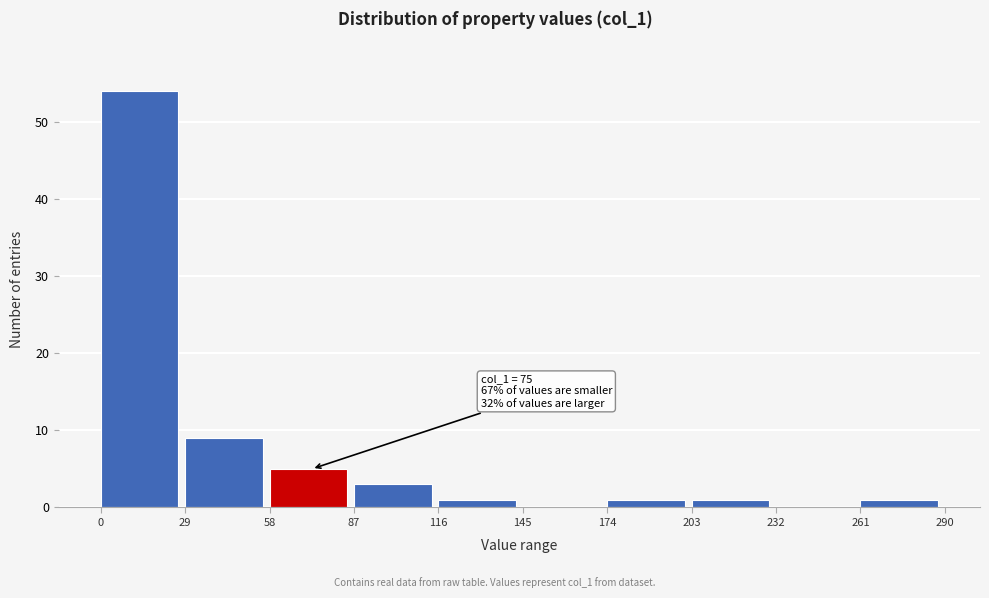

Which range on the x-axis has the tallest bar?

0 to 29